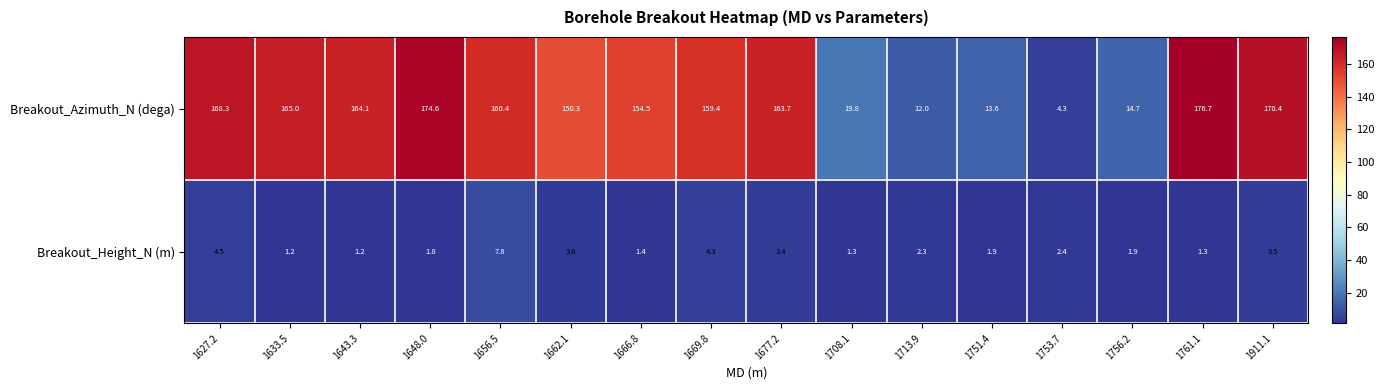

What is the average value of the Breakout_Azimuth_N (dega) series?

117.0